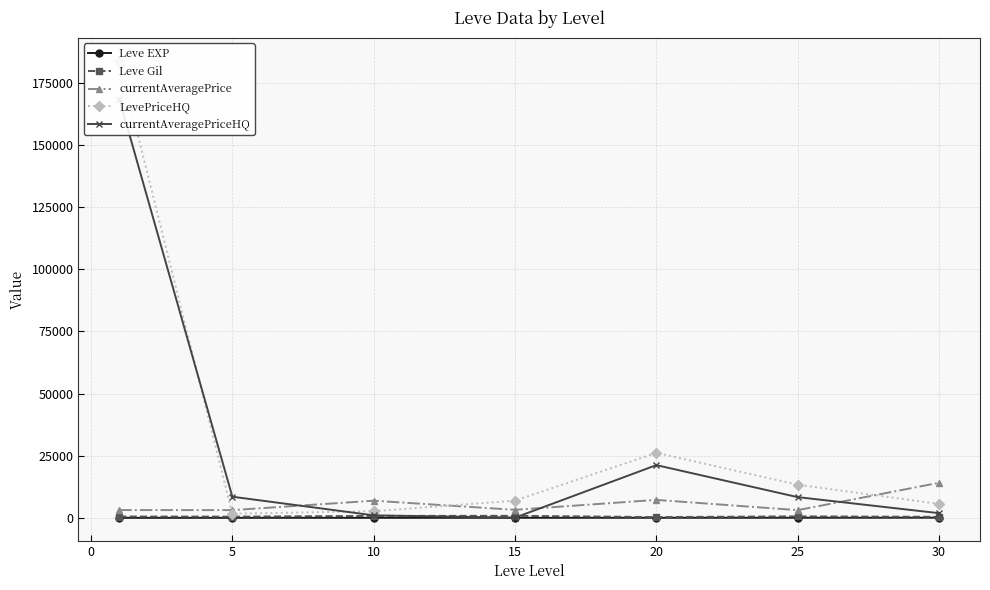

True or false: Leve Gil and currentAveragePrice cross at least once.

False